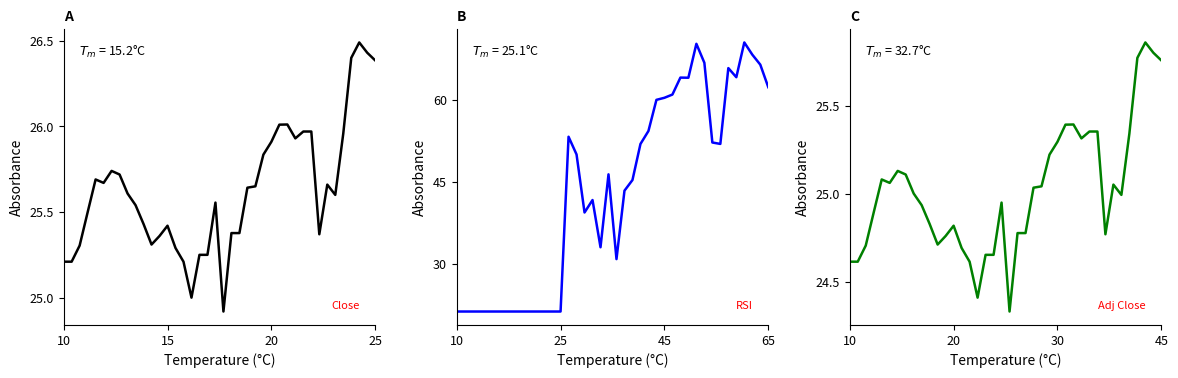

Is the value of Adj Close at 22 greater than the value of Close at 4?

No